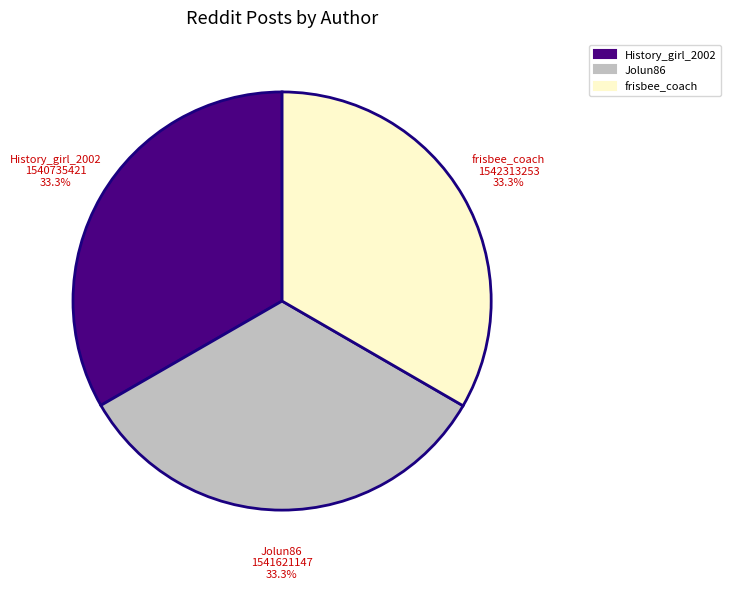

How many segments does this pie chart have?

3